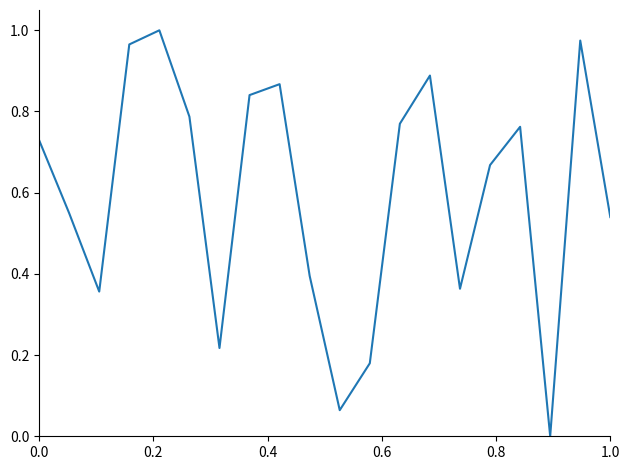

Is this an area chart (filled region under the line)?

No